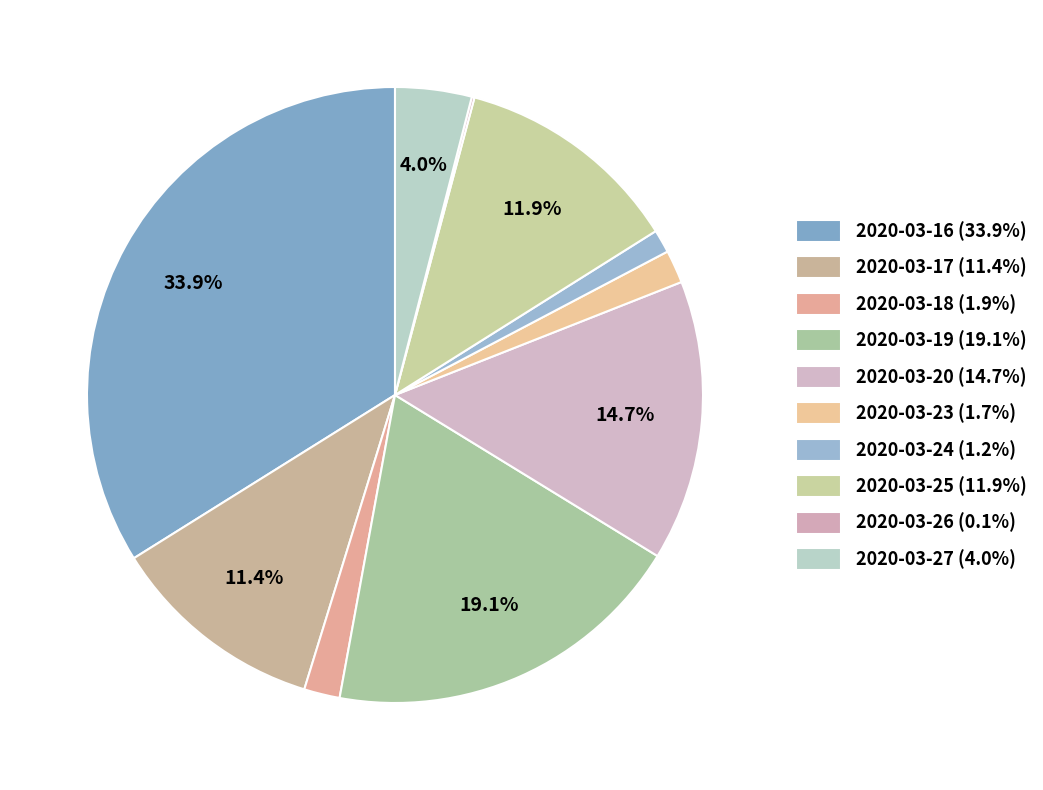

Between 2020-03-27 and 2020-03-24, which is larger?

2020-03-27